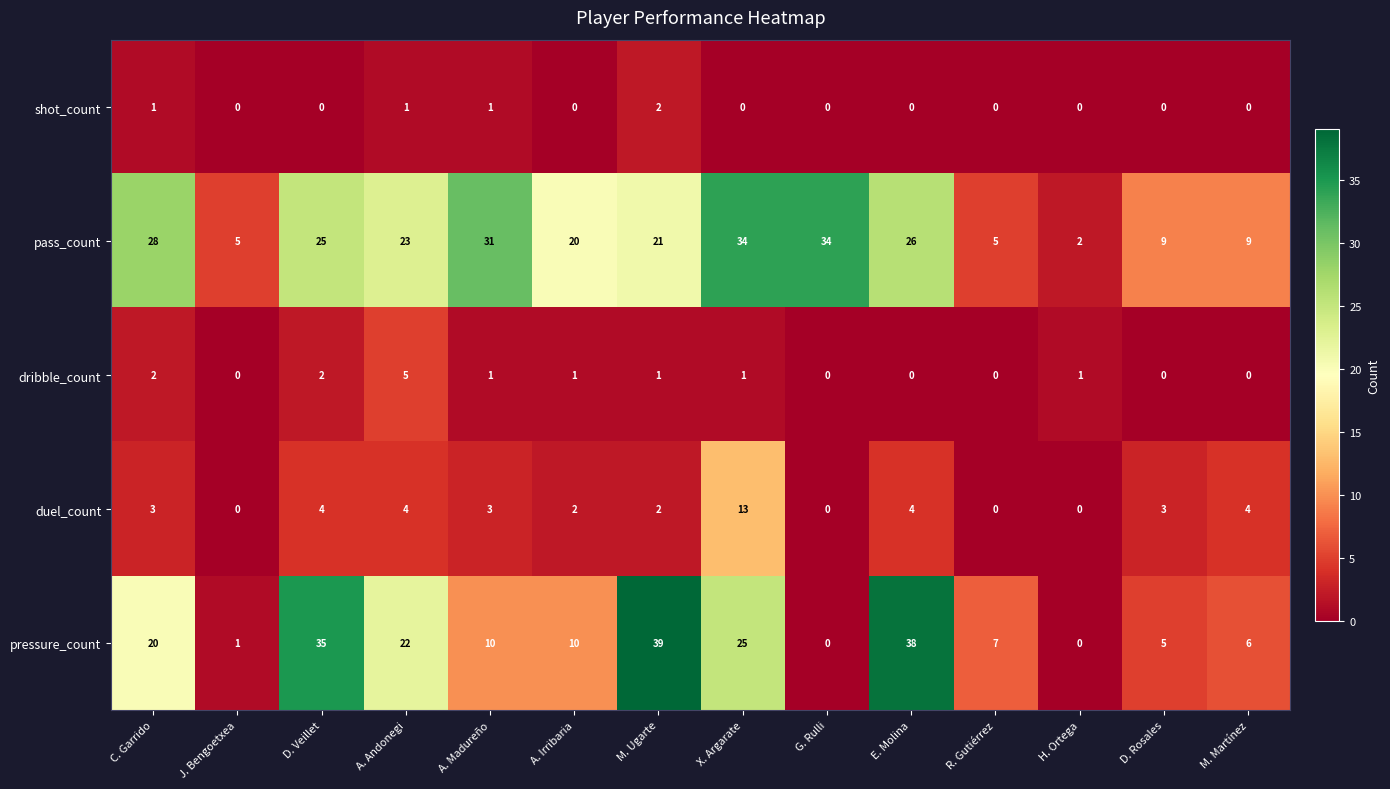

The pressure_count series shows 0 at J. Bengoetxea. True or false?

False